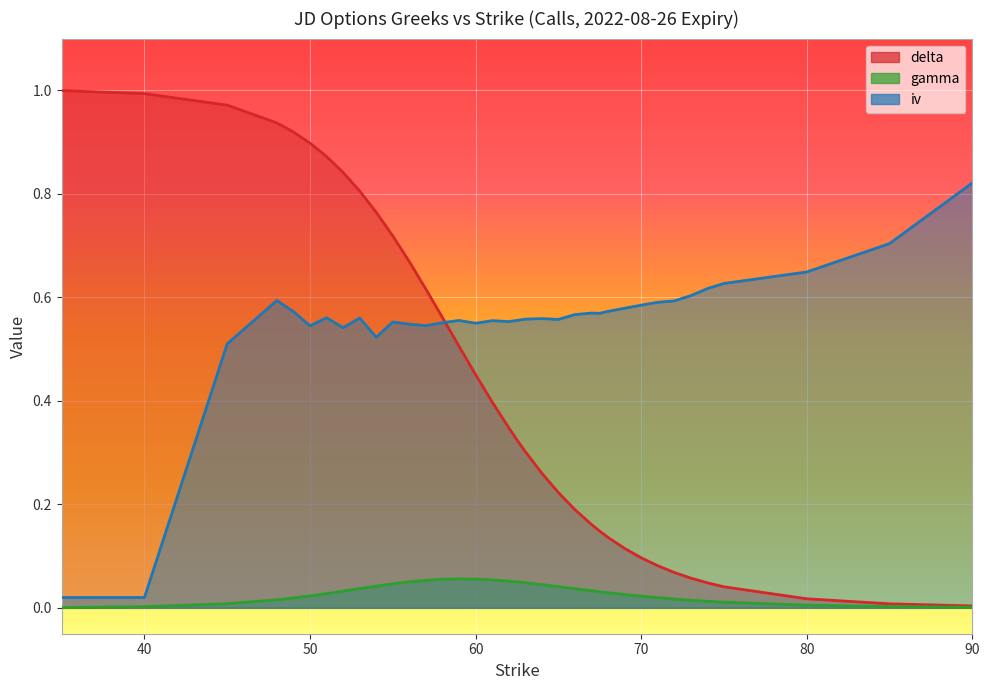

What is the total value across all series at 58?

1.2